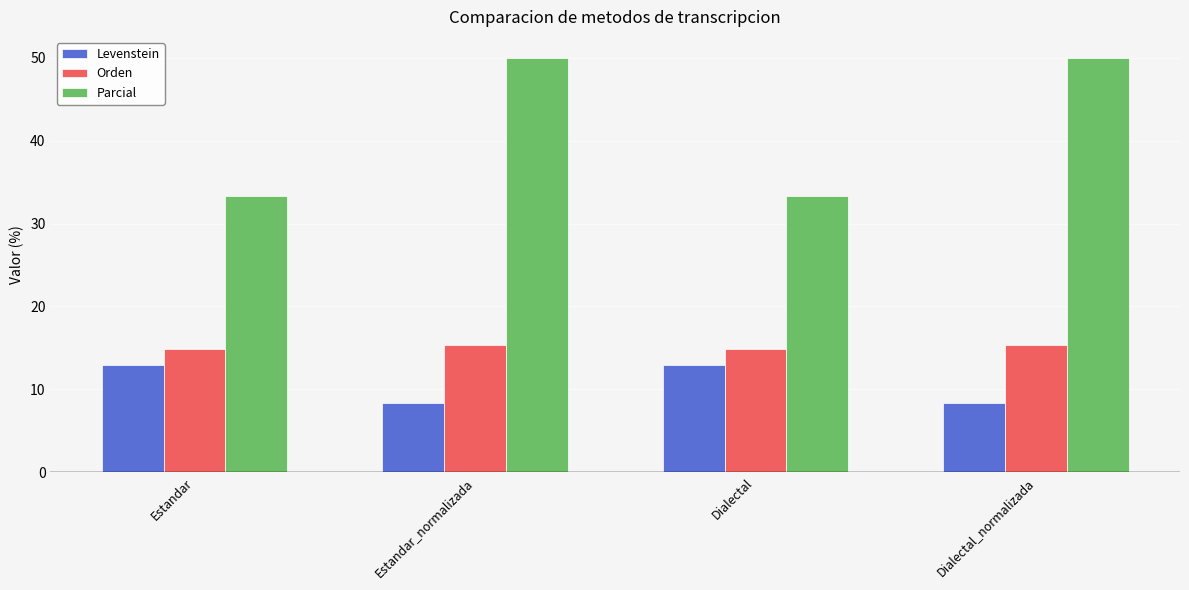

The Levenstein series shows 22.4 at Estandar. True or false?

False